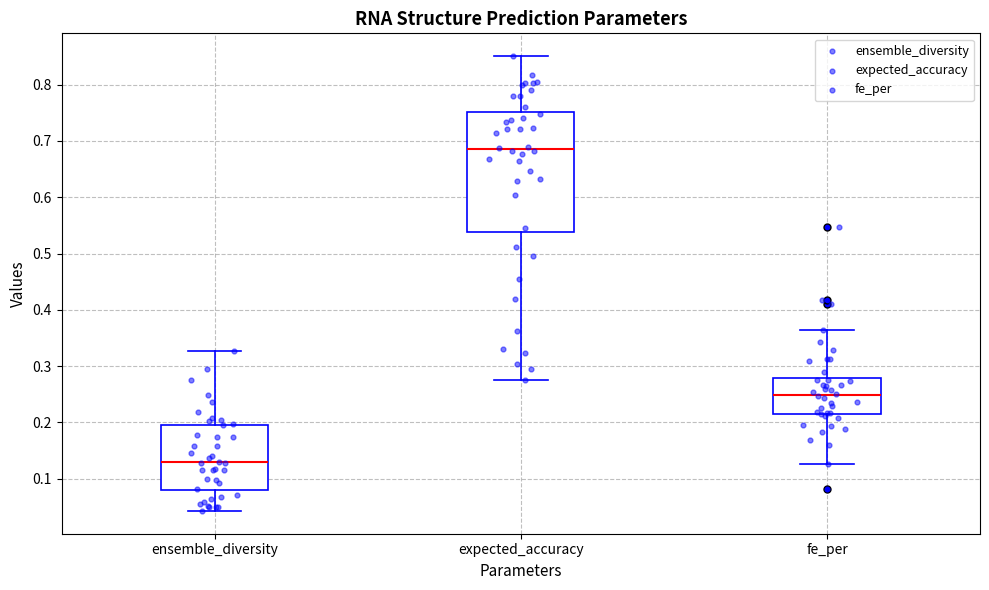

Reading left to right, read every box against the y-axis: the position of its median line, the range the box covers, and the ends of its whiskers. The values are not printed on the chart, so give them approximately, as read against the axis.

ensemble_diversity: median 0.13, box 0.08 to 0.20, whiskers 0.04 to 0.33
expected_accuracy: median 0.69, box 0.54 to 0.75, whiskers 0.28 to 0.85
fe_per: median 0.25, box 0.21 to 0.28, whiskers 0.13 to 0.36